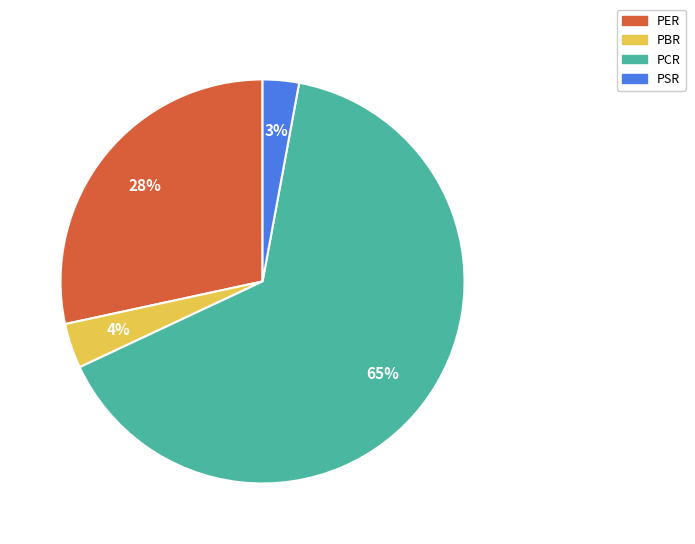

Which slice is the largest?

PCR